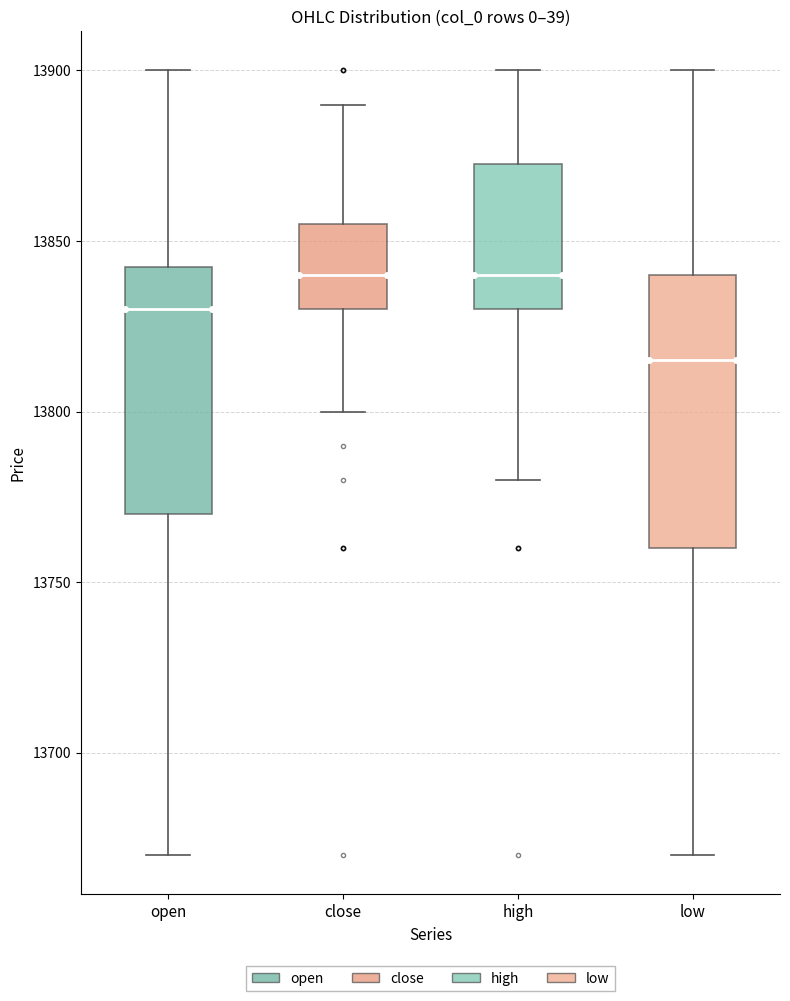

Where does the upper whisker of the box for open end on the y-axis? The values are not printed on the chart, so give them approximately, as read against the axis.

13900